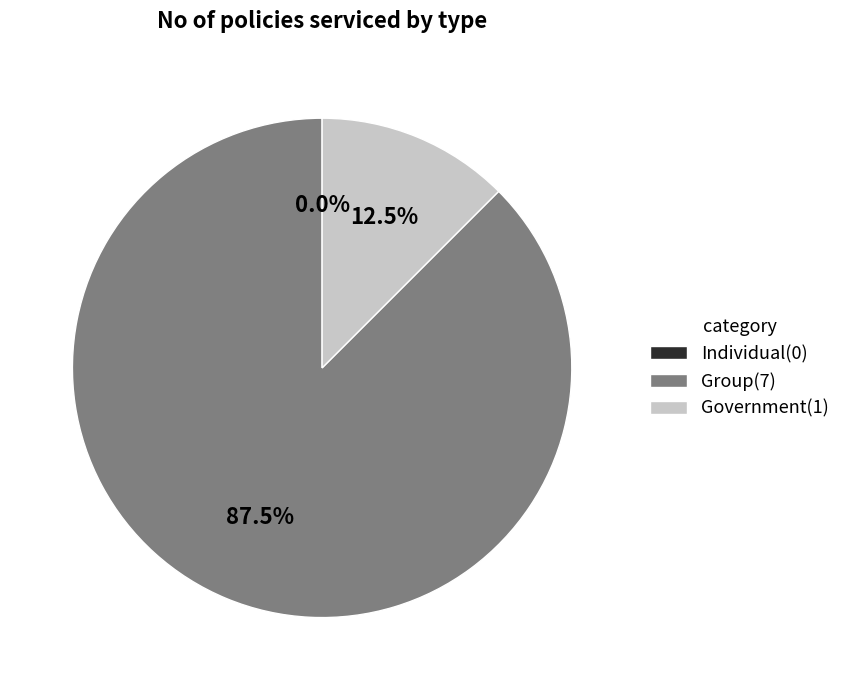

What is the majority slice?

Group